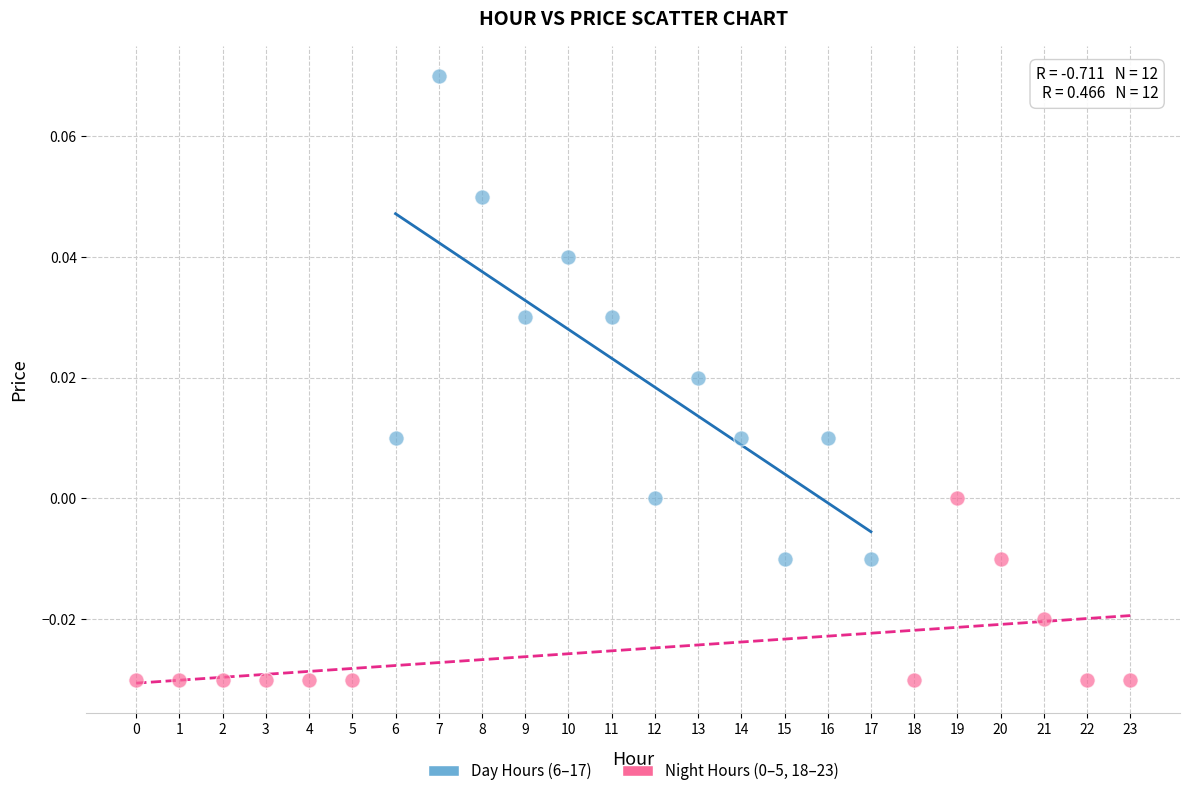

Which series has the largest Y range (max minus min)?

Day Hours (6–17)